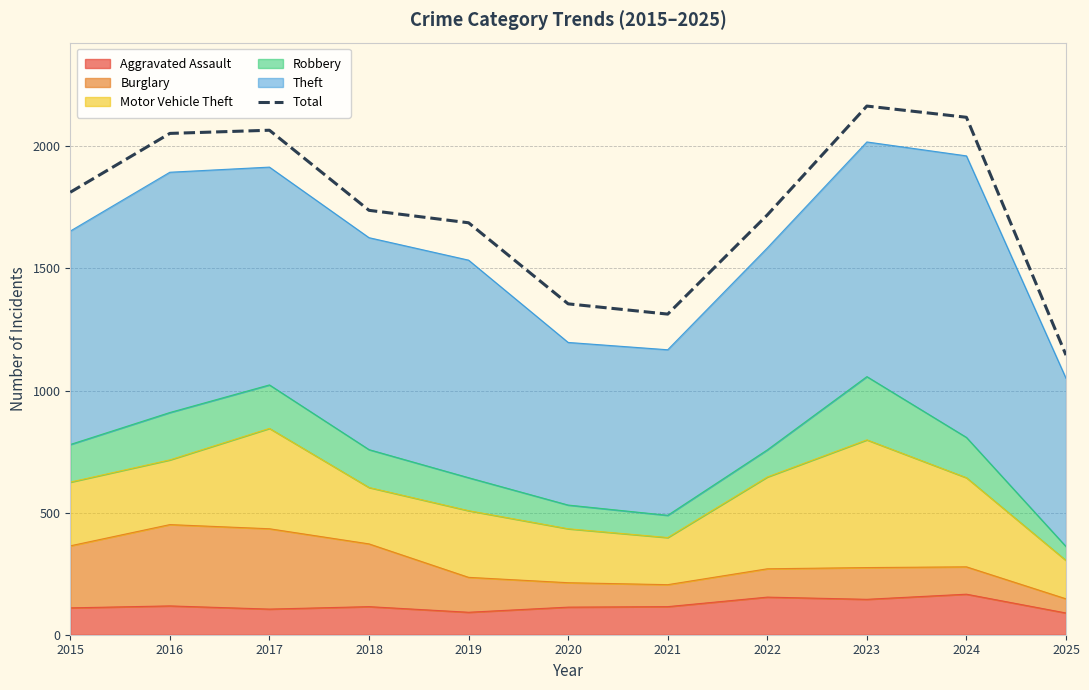

Read the value at 2016.

2053